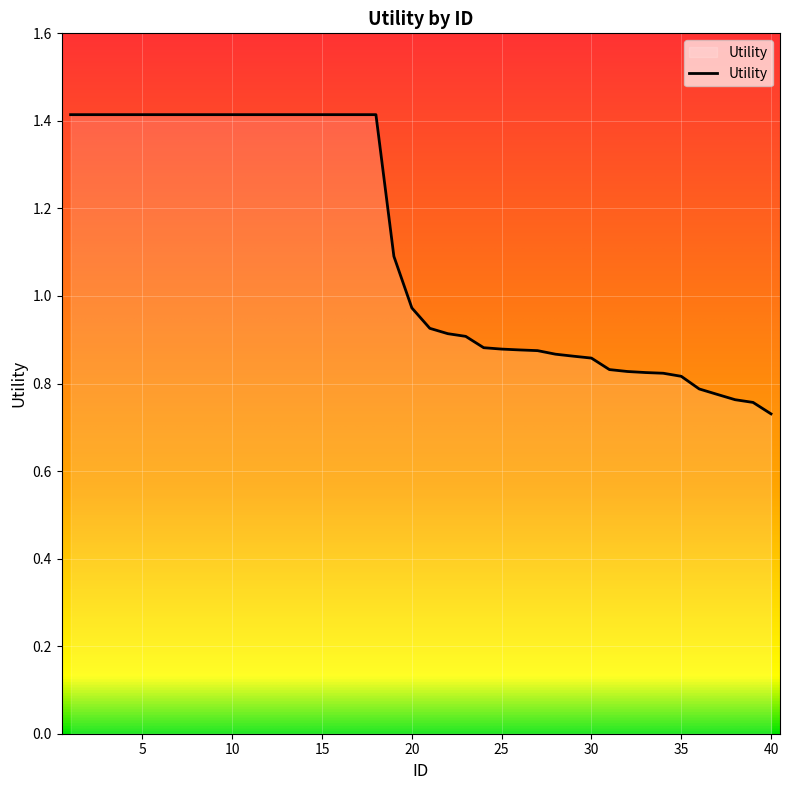

How many lines are shown in the chart?

1